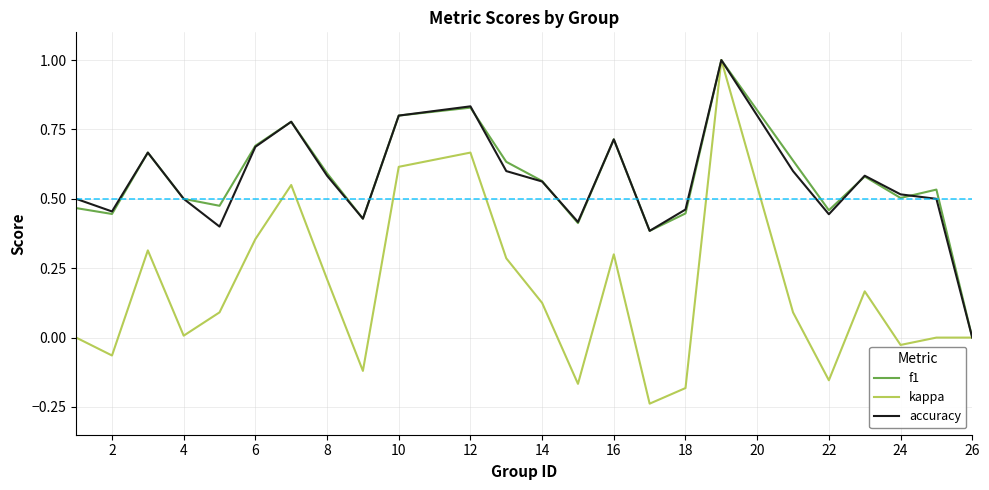

Which series has the widest spread of values?

kappa